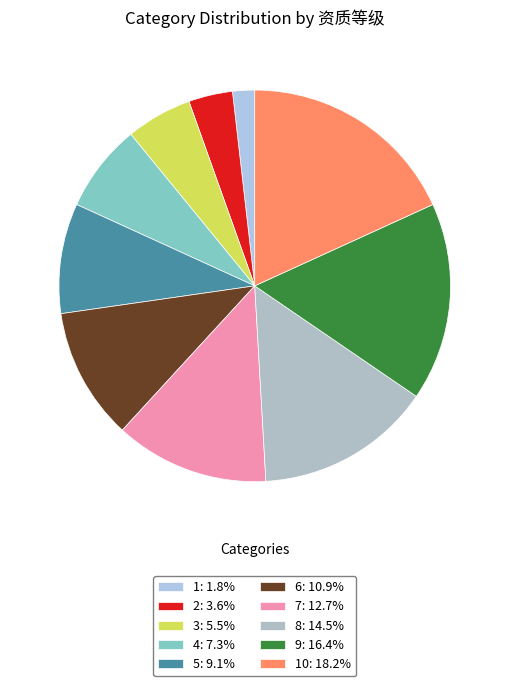

Count the number of slices in the pie.

10